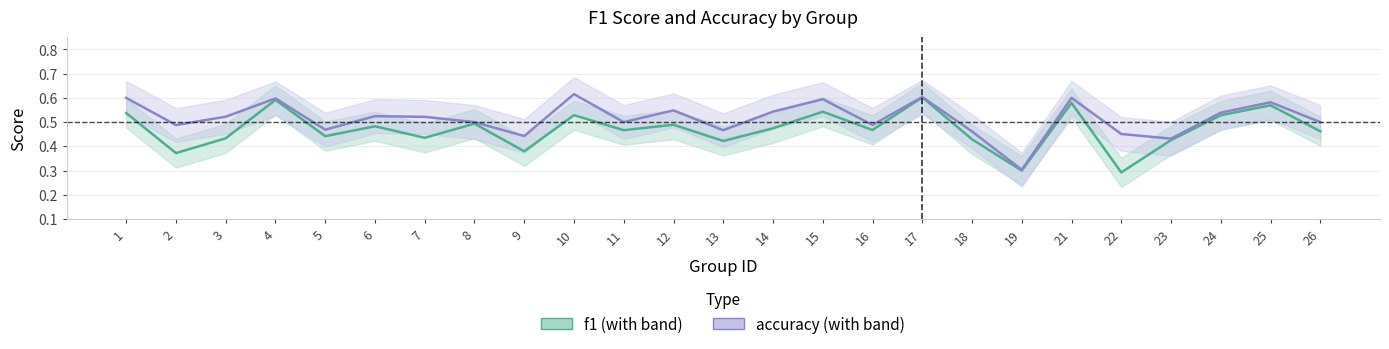

Reading right to left, what are all the values shown in this chart?

f1: 26=0.5	25=0.6	24=0.5	23=0.4	22=0.3	21=0.6	19=0.3	18=0.4	17=0.6	16=0.5	15=0.5	14=0.5	13=0.4	12=0.5	11=0.5	10=0.5	9=0.4	8=0.5	7=0.4	6=0.5	5=0.4	4=0.6	3=0.4	2=0.4	1=0.5
accuracy: 26=0.5	25=0.6	24=0.5	23=0.4	22=0.5	21=0.6	19=0.3	18=0.5	17=0.6	16=0.5	15=0.6	14=0.5	13=0.5	12=0.5	11=0.5	10=0.6	9=0.4	8=0.5	7=0.5	6=0.5	5=0.5	4=0.6	3=0.5	2=0.5	1=0.6